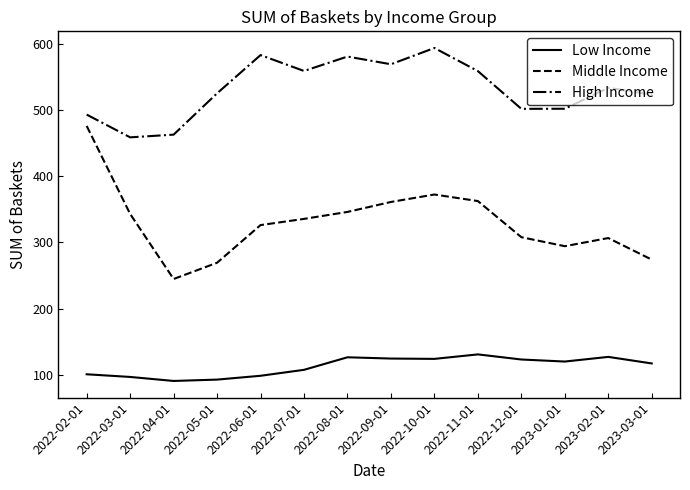

Does the chart display data point markers on the line(s)?

No